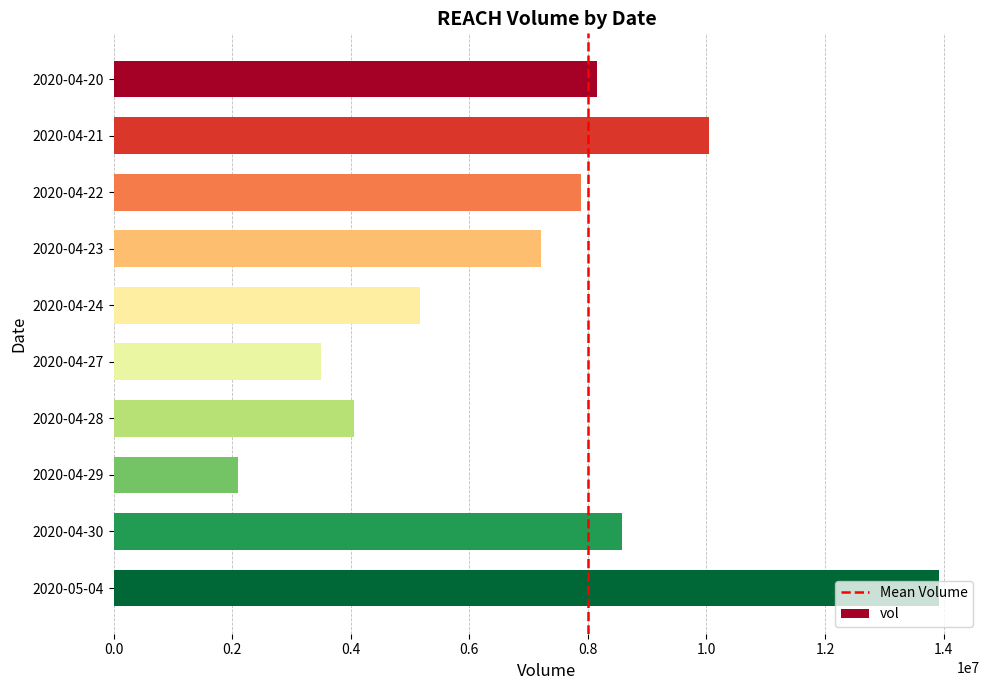

What is the value of the 3rd bar from the top?

7878800